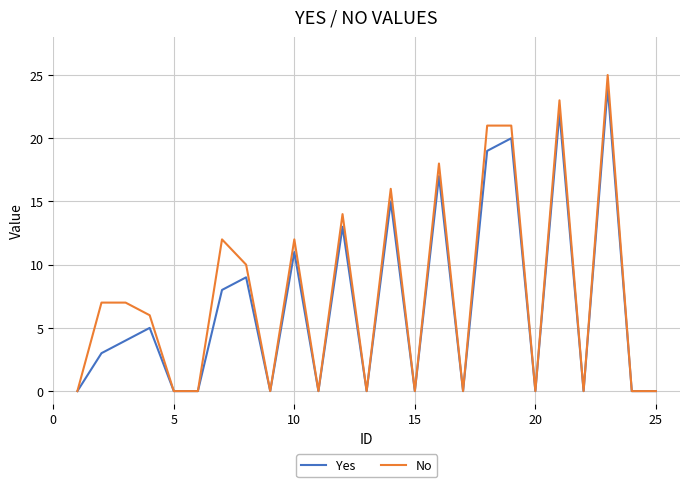

What is the maximum value for Yes?

24